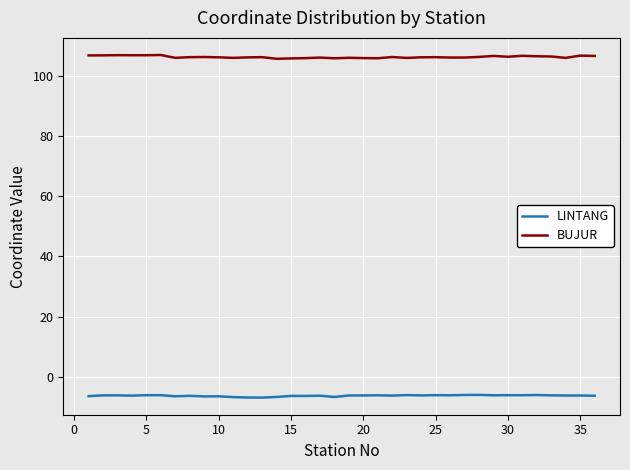

What is the minimum value shown in the chart?

-6.9